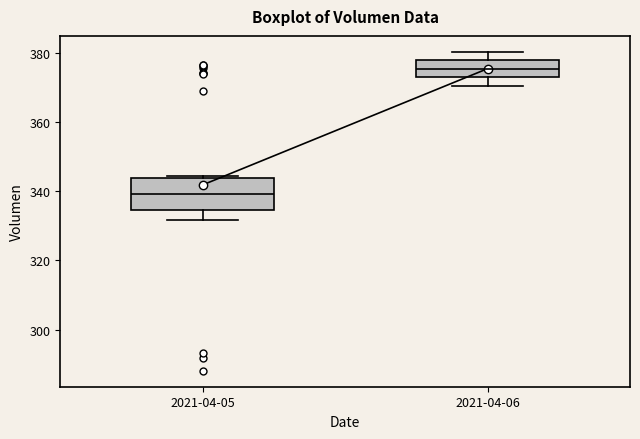

Which box's median line is the lowest?

2021-04-05